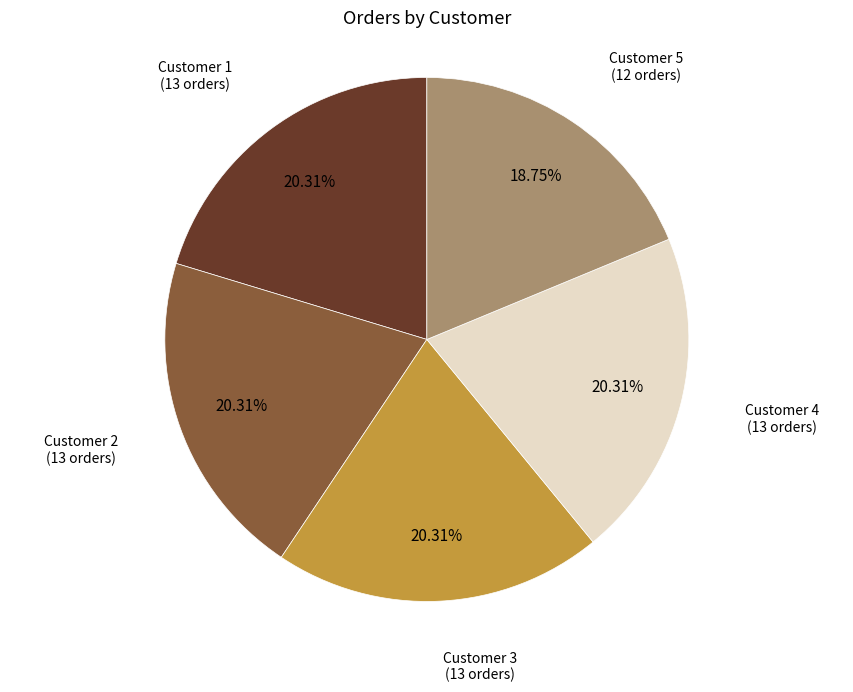

The Customer 3 slice represents 11% of the pie. True or false?

False